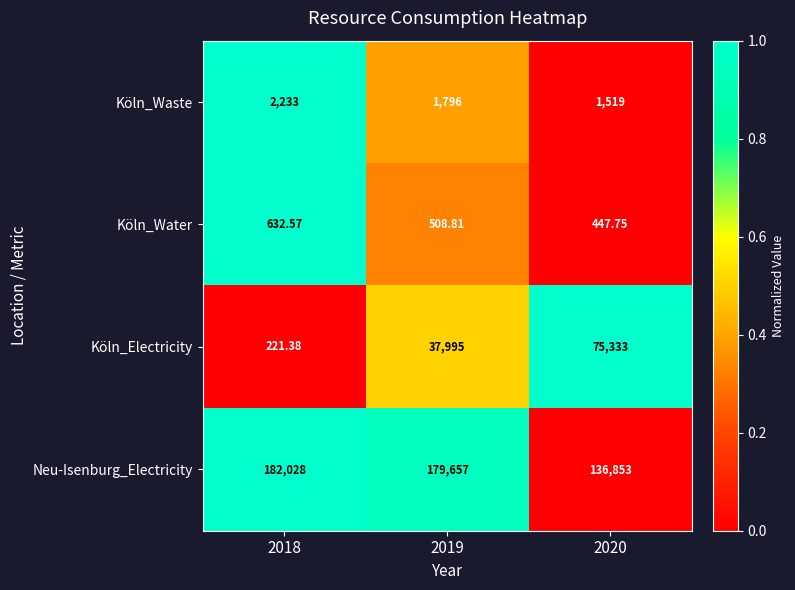

At 2019, list the series in order from smallest to largest.

Köln_Water, Köln_Waste, Köln_Electricity, Neu-Isenburg_Electricity